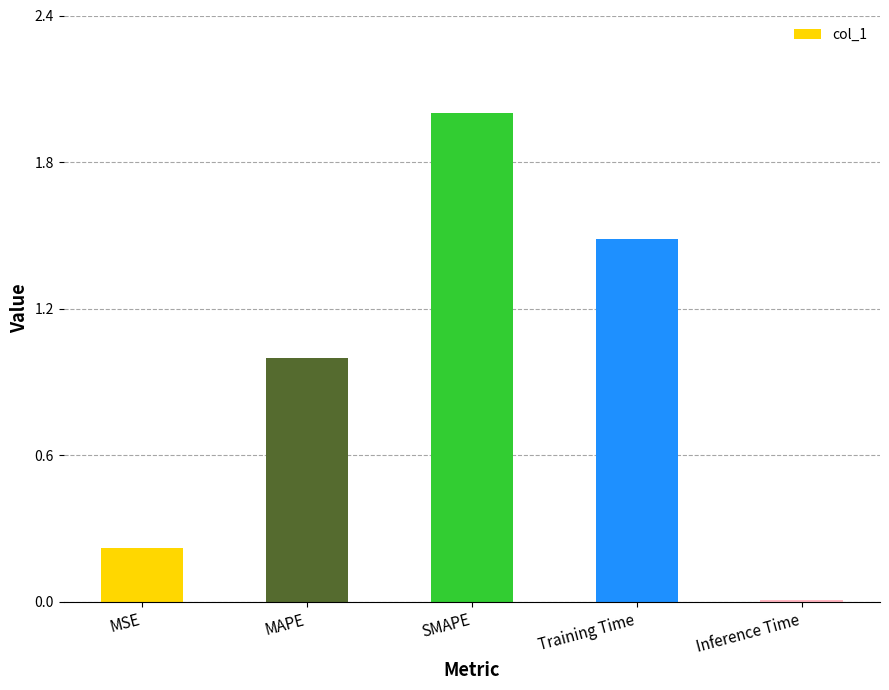

How many distinct data groups are displayed?

1